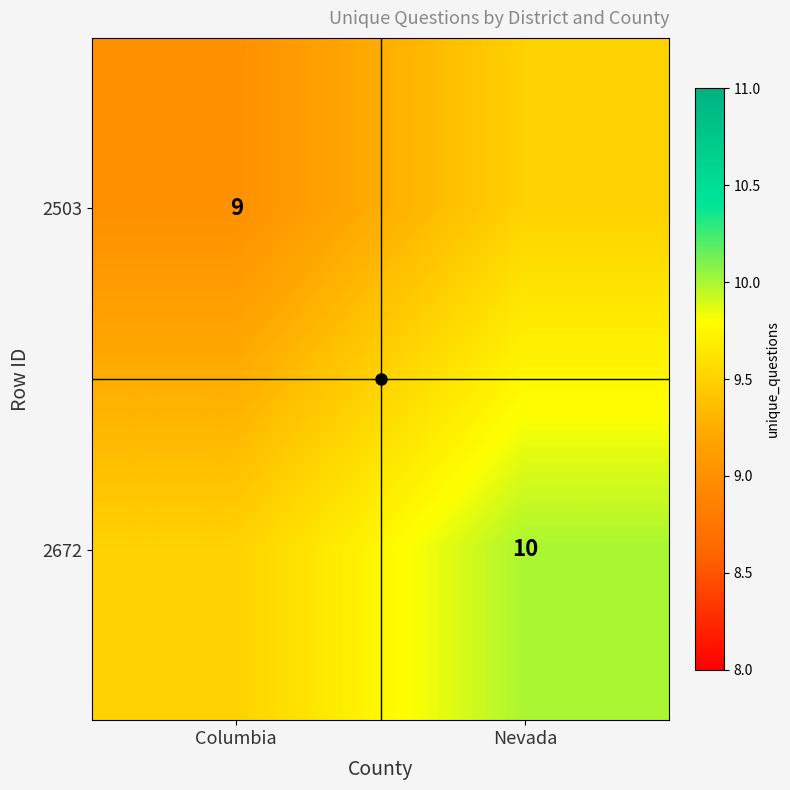

Count the number of data series in this chart.

2